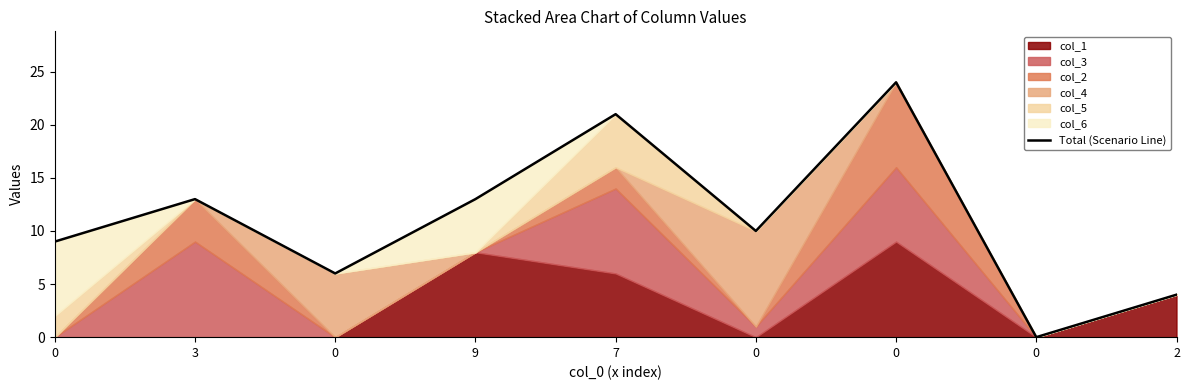

Reading left to right, extract all data points from this chart.

9	13	6	13	21	10	24	0	4